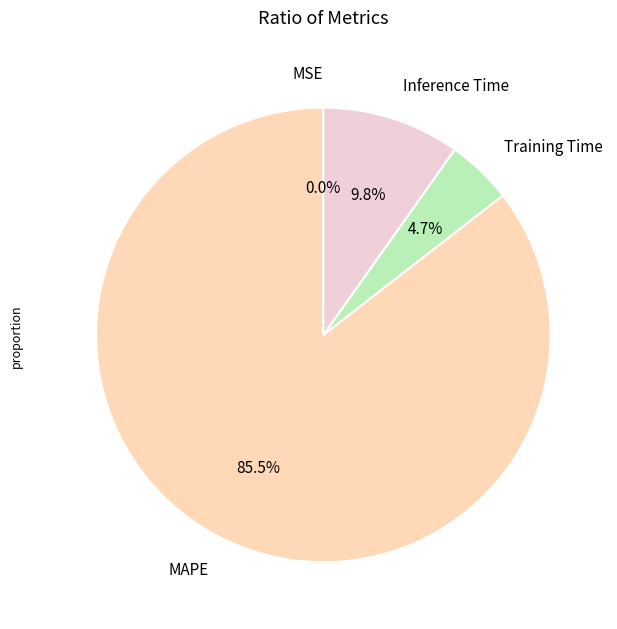

What is the ratio of the value at Training Time to the value at Inference Time?

0.5